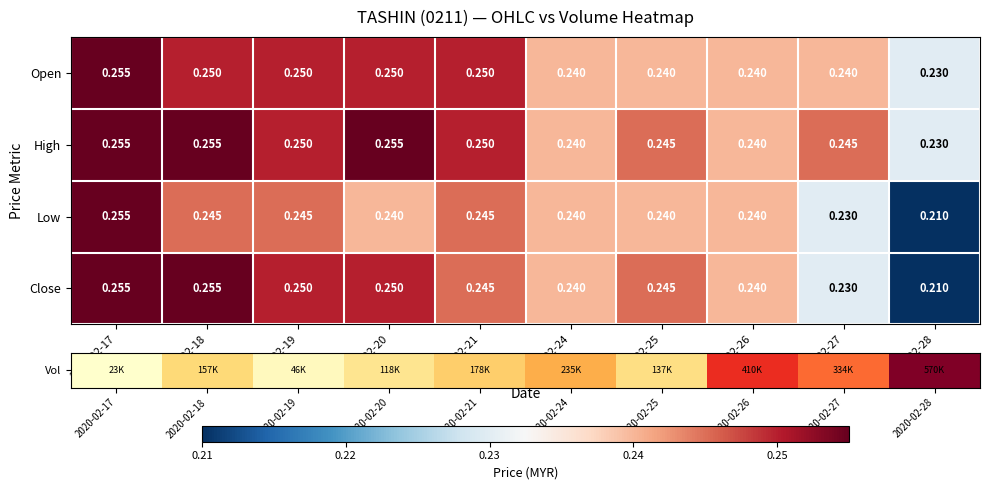

Which series has the largest total across all categories?

High